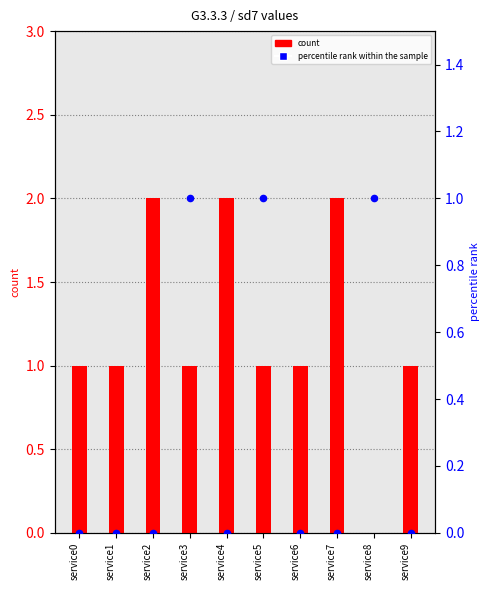

Which series contains the highest Y value?

count